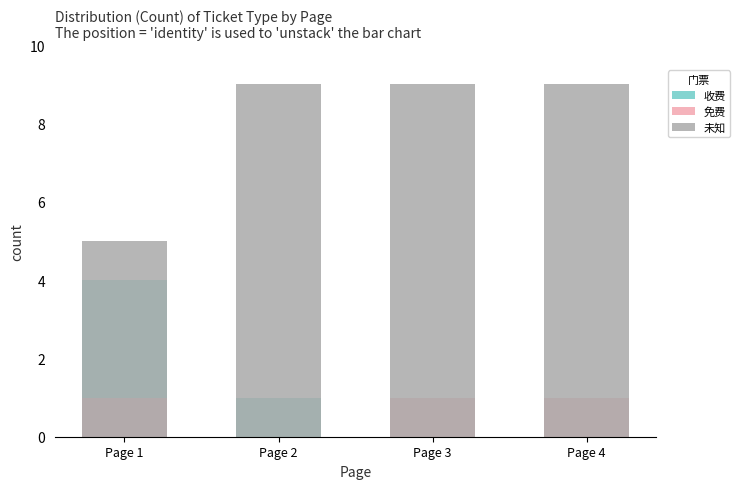

Between Page 1 and Page 4, which is larger?

Page 1